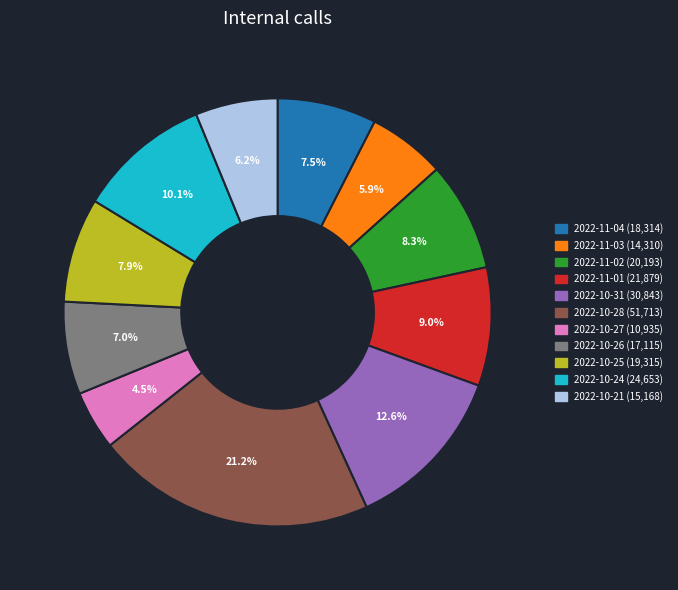

Does 2022-10-28 account for over 50% of the chart?

No